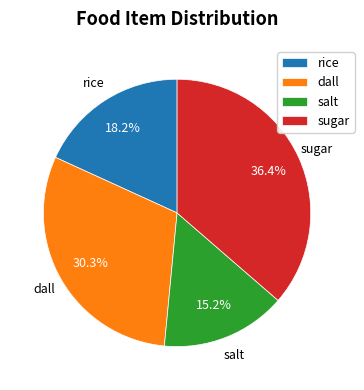

What is the smallest slice in the pie chart?

salt